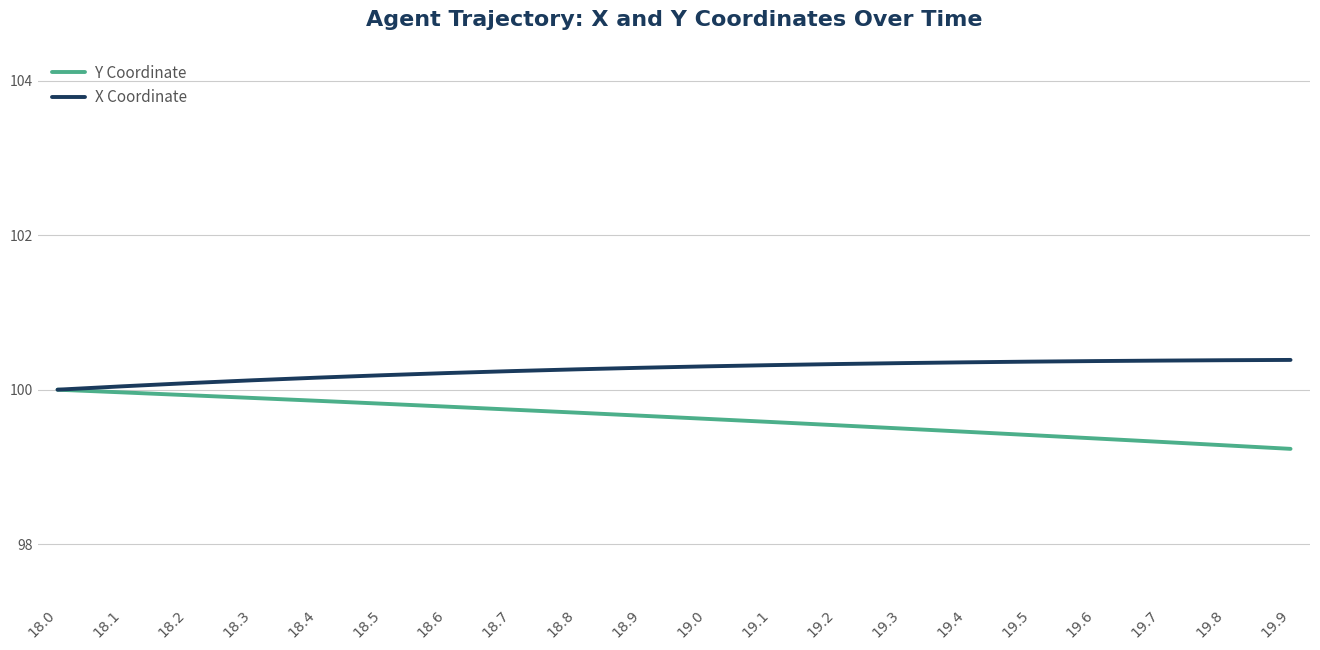

Which series has the largest total across all categories?

X Coordinate